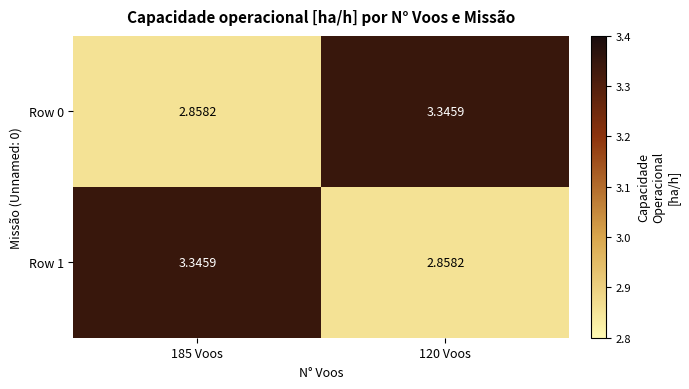

What is the spread (max minus min) of values at 120 Voos?

0.5